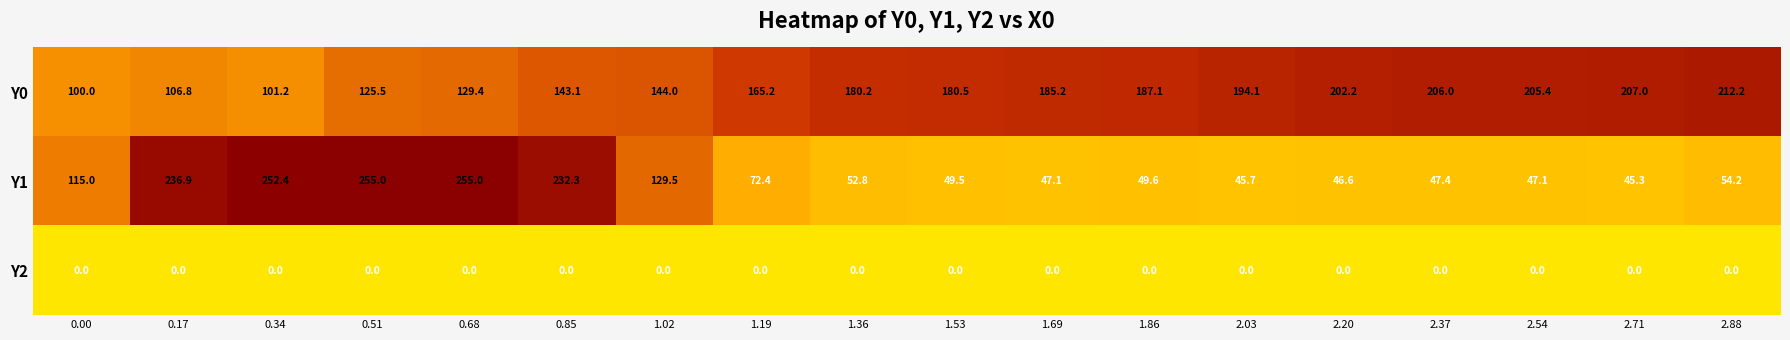

Which series has the largest total across all categories?

Y0